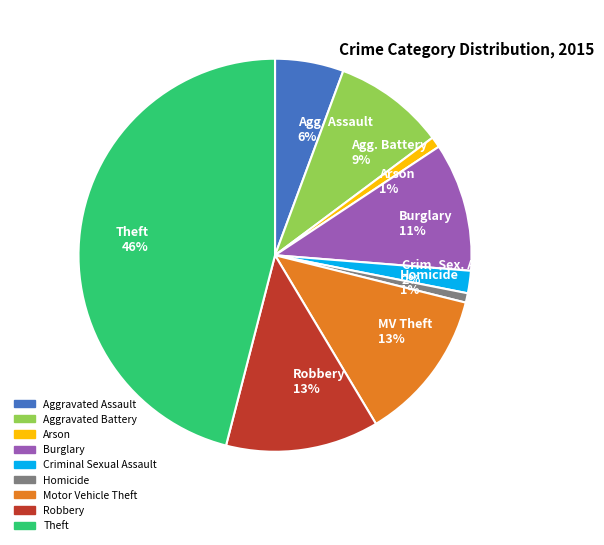

Combined, do Arson 1% and Agg. Battery 9% account for over 50%?

No